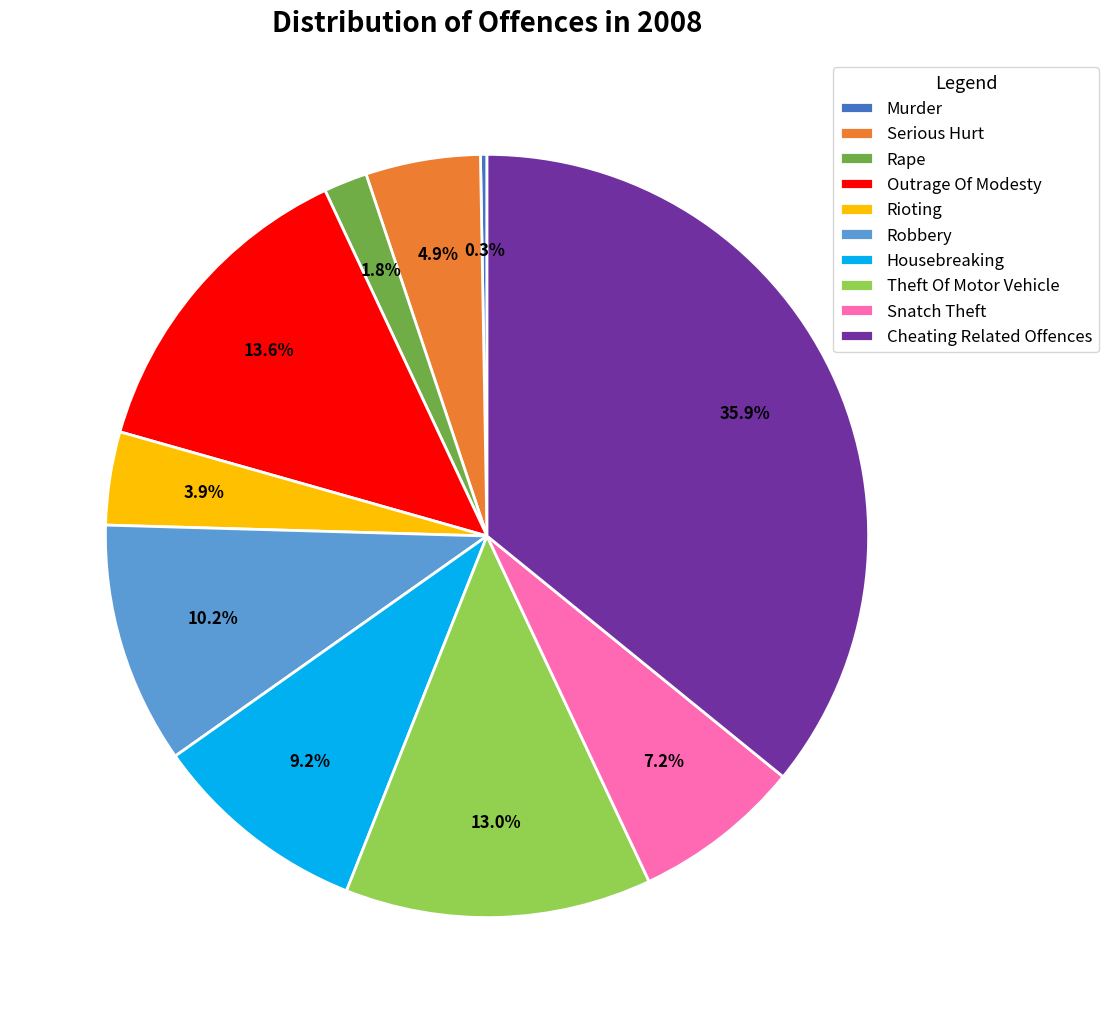

To the nearest percent, what is the difference between the largest and smallest slice percentages?

36%